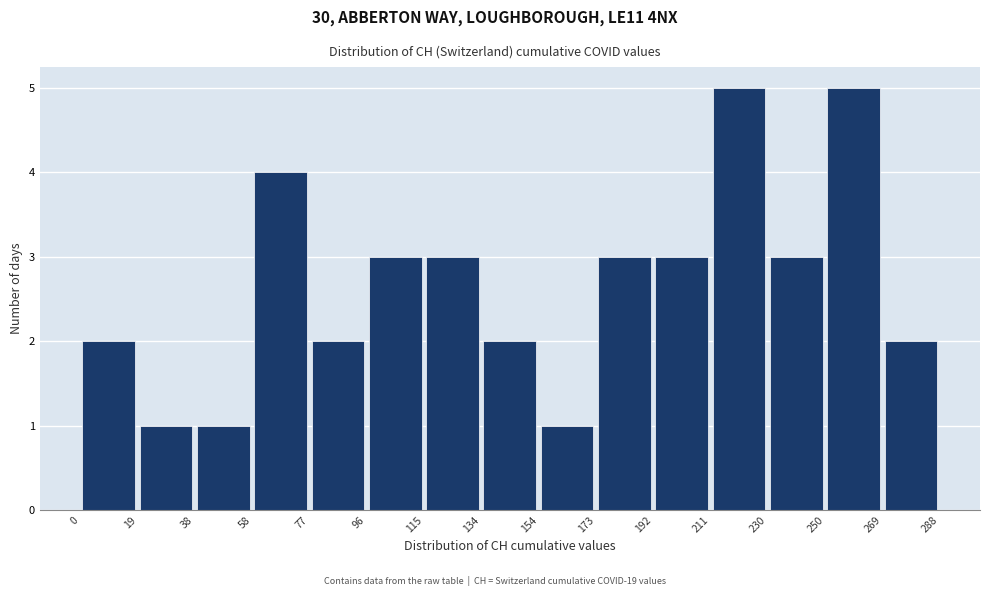

Reading left to right, transcribe this chart: for each bar, give the range it covers on the x-axis and its height. The values are not printed on the chart, so give them approximately, as read against the axis.

0 to 19: 2
19 to 38: 1
38 to 58: 1
58 to 77: 4
77 to 96: 2
96 to 115: 3
115 to 134: 3
134 to 154: 2
154 to 173: 1
173 to 192: 3
192 to 211: 3
211 to 230: 5
230 to 250: 3
250 to 269: 5
269 to 288: 2